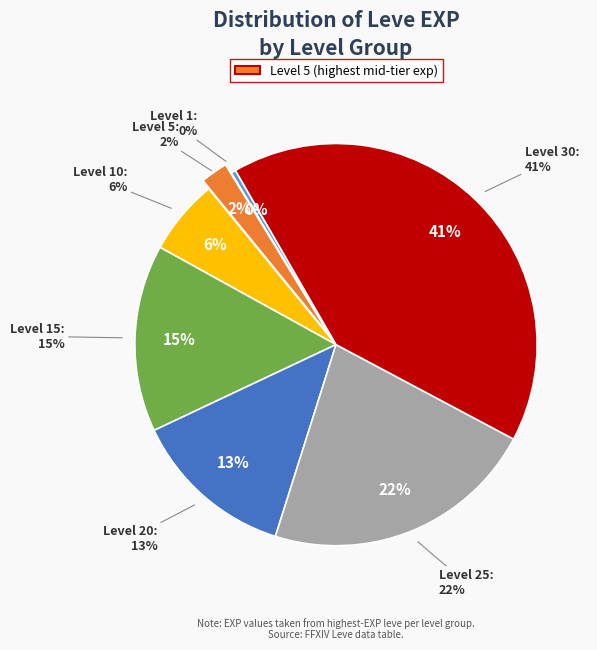

Which slice is the largest?

Level 30